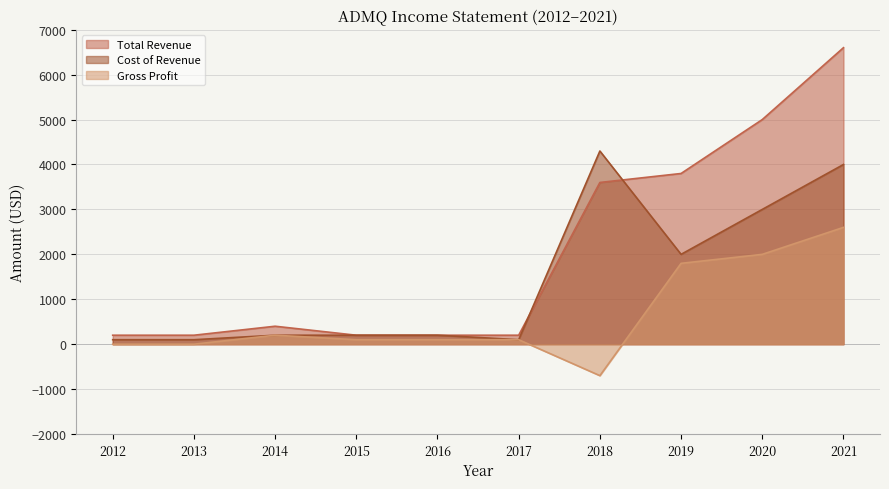

Reading right to left, list all the values displayed in this chart.

Total Revenue: 6600	5000	3800	3600	200	200	200	400	200	200
Cost of Revenue: 4000	3000	2000	4300	100	200	200	200	100	100
Gross Profit: 2600	2000	1800	-700	100	100	100	200	0	0